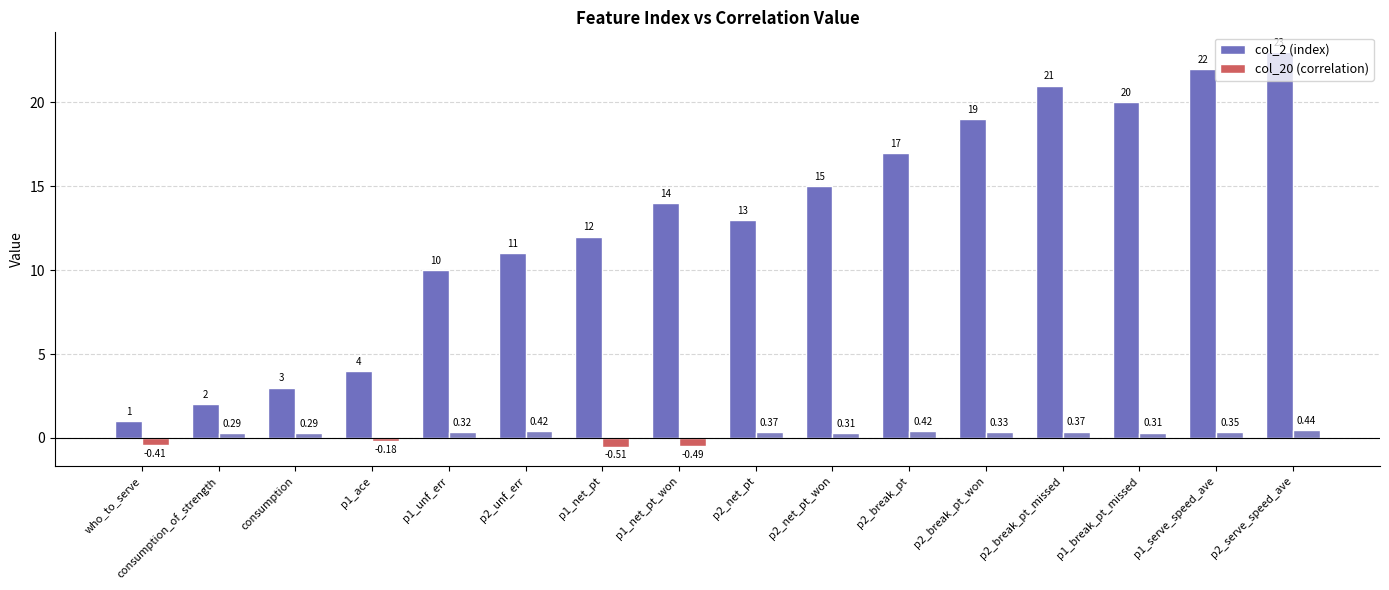

What is the difference between the maximum and minimum values in the col_20 (correlation) series?

1.0